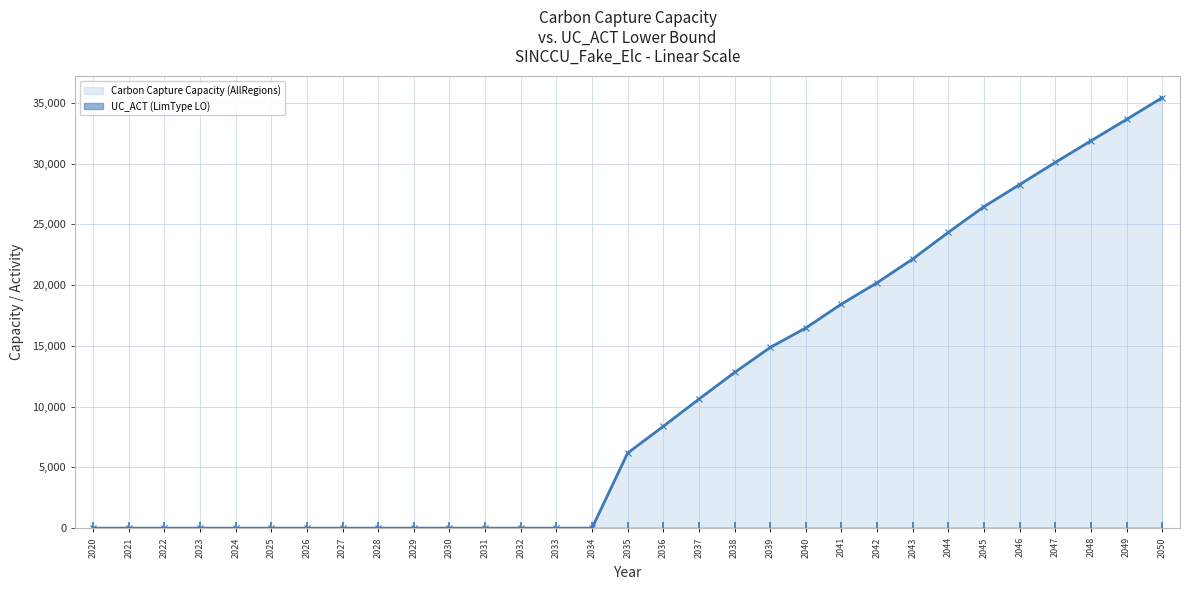

Where does the Carbon Capture Capacity (AllRegions) series first go above 6180?

2035